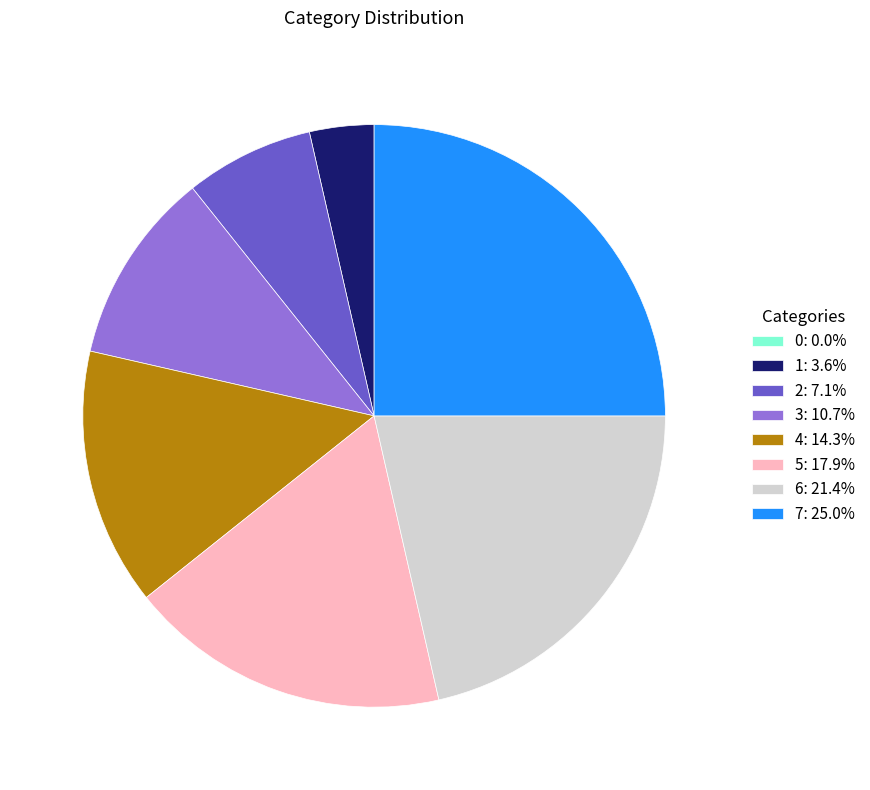

Does 1: 3.6% represent more than half of the total?

No